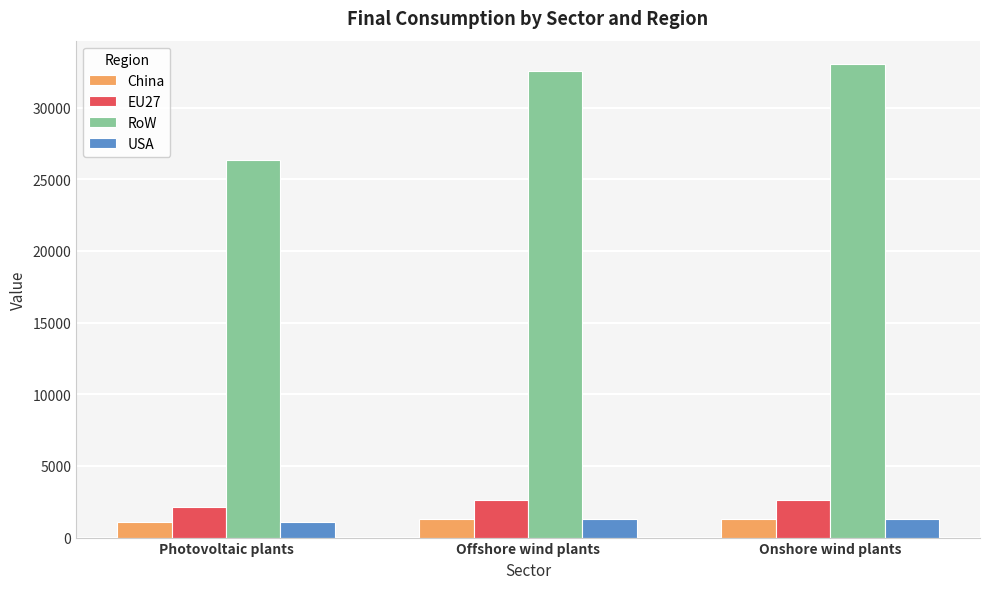

At which label is USA closest to 1187?

Offshore wind plants